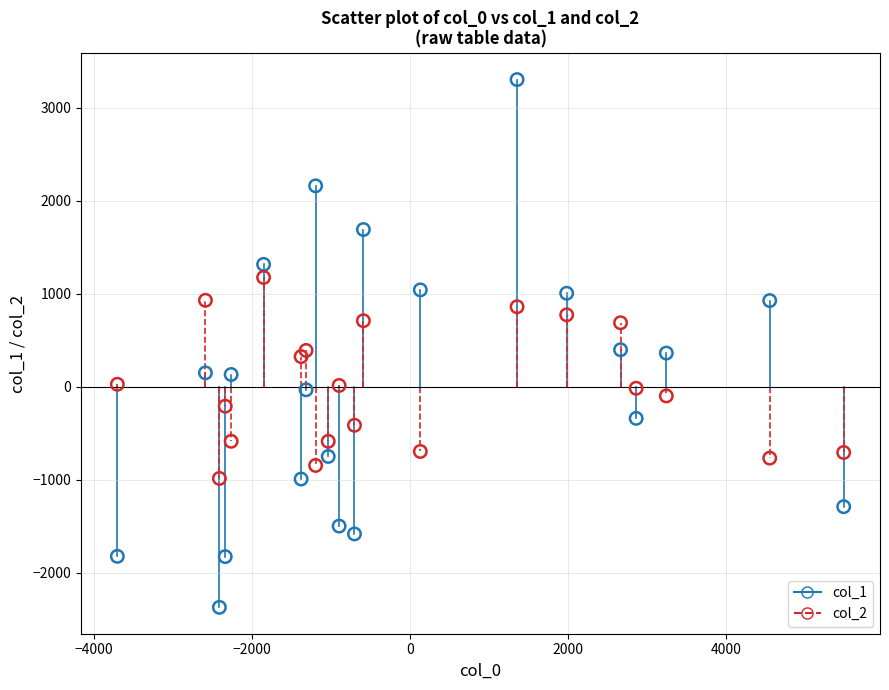

Across all data points, what is the range of Y values (max minus min)?

5671.0